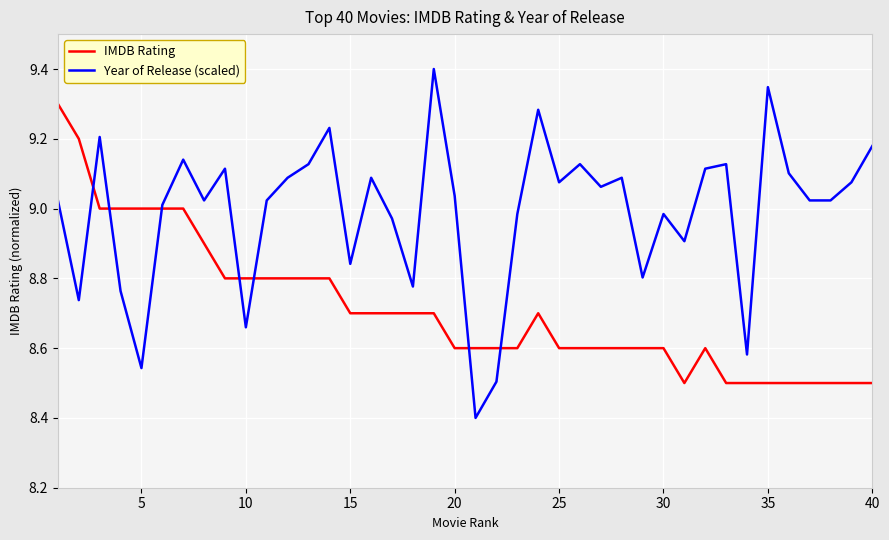

What is the difference between the maximum and minimum values in the IMDB Rating series?

0.8